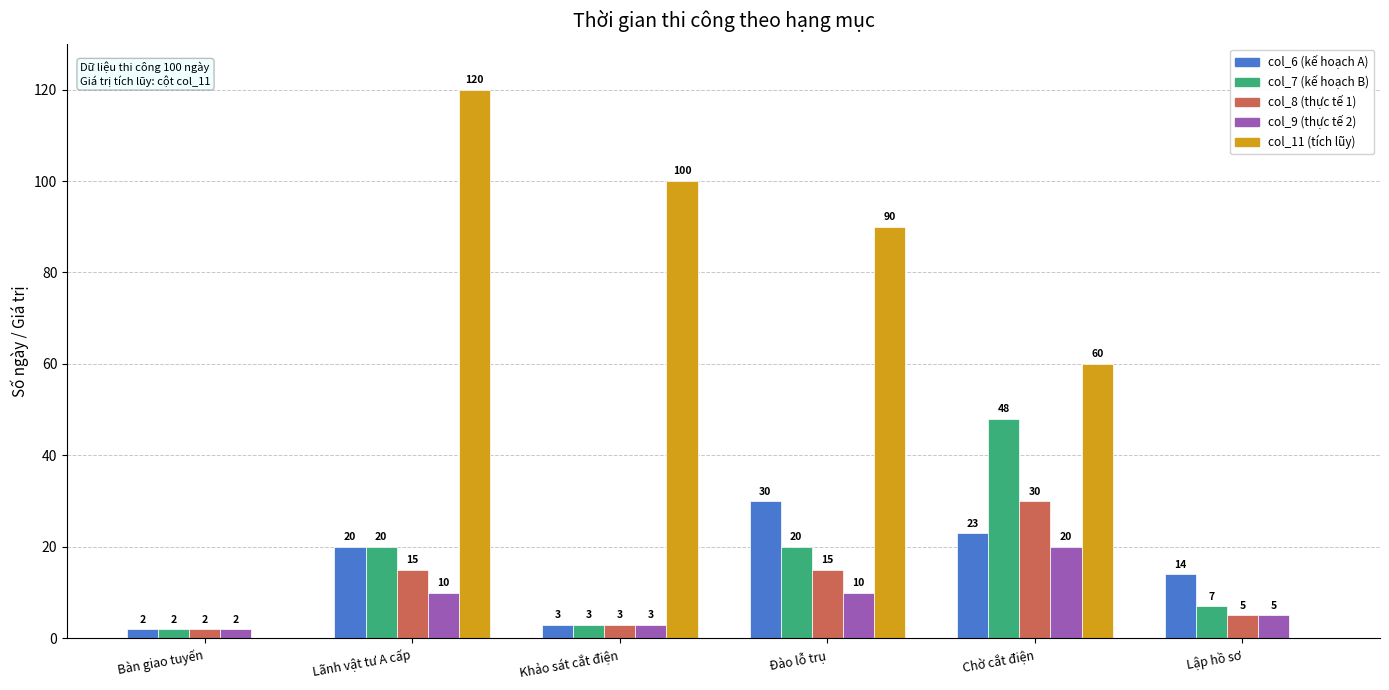

What is the greatest value displayed?

120